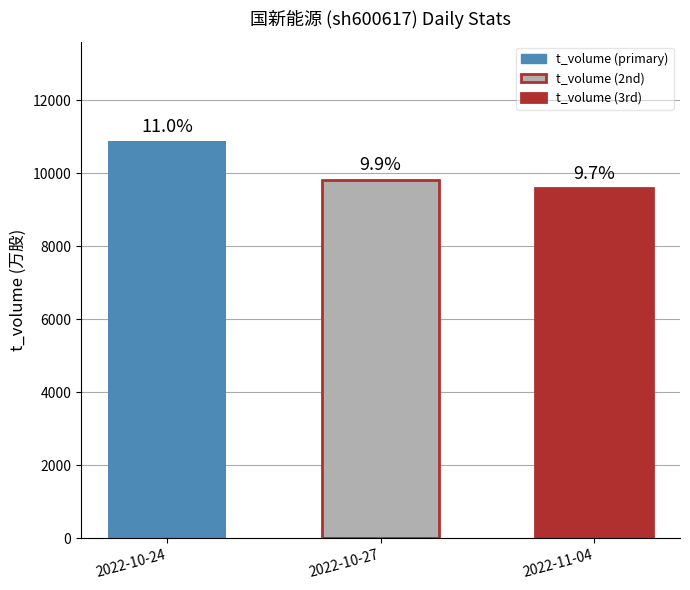

Are the bars horizontal?

No